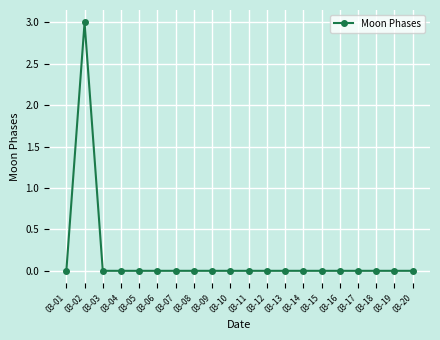

True or false: the data has more than 0 interior local peaks.

True